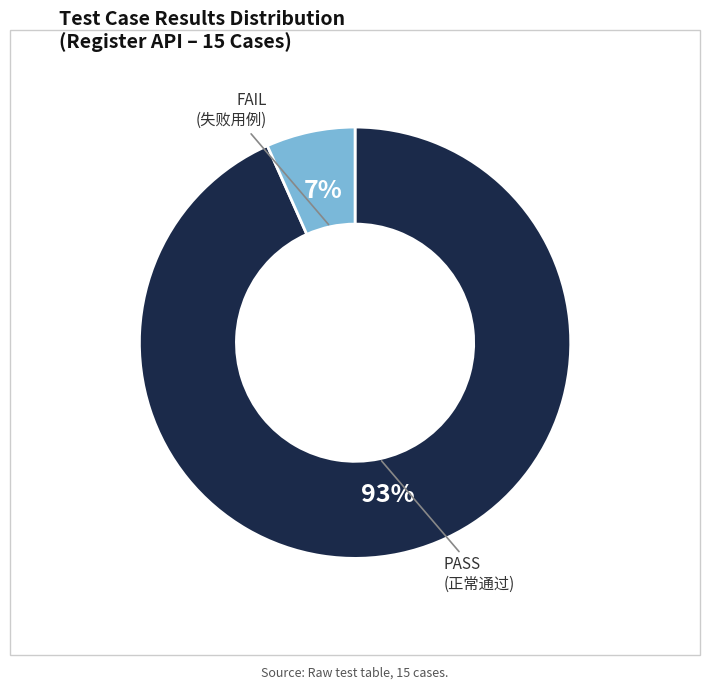

How many segments does this pie chart have?

2